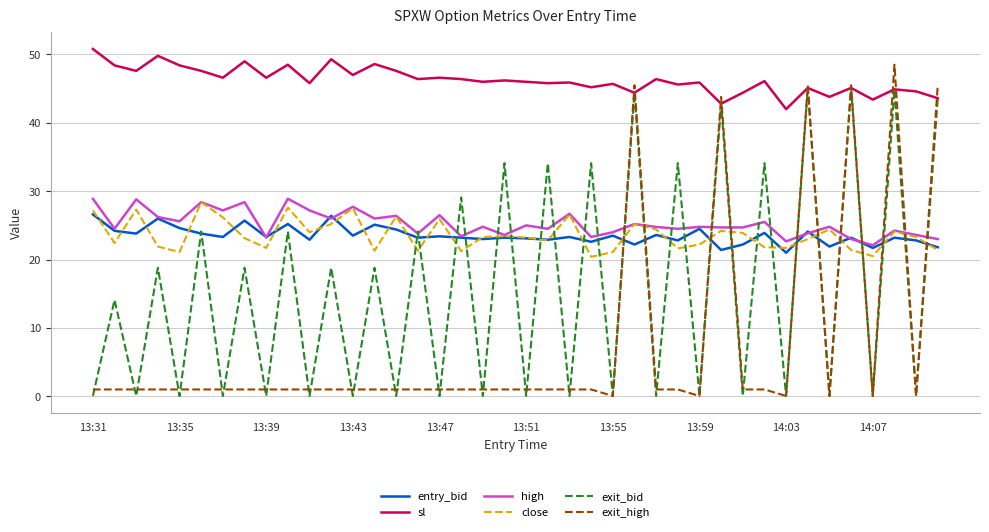

What is the highest value of the exit_high series?

48.5